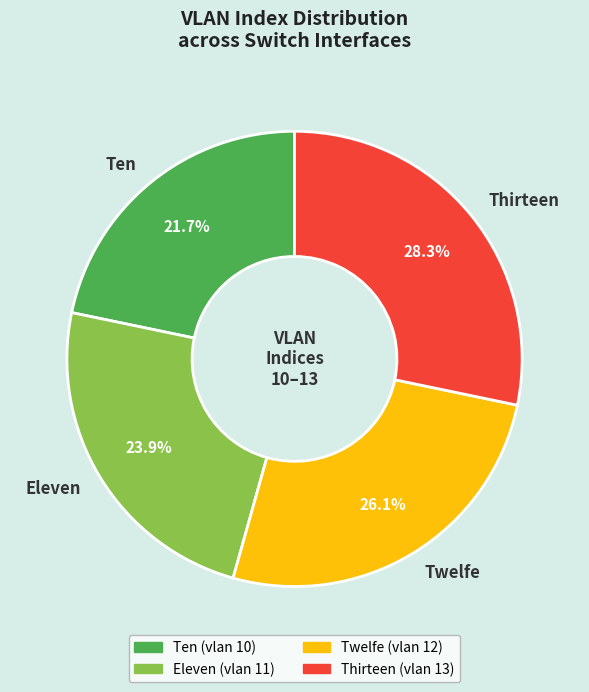

Is Eleven the majority of the pie?

No